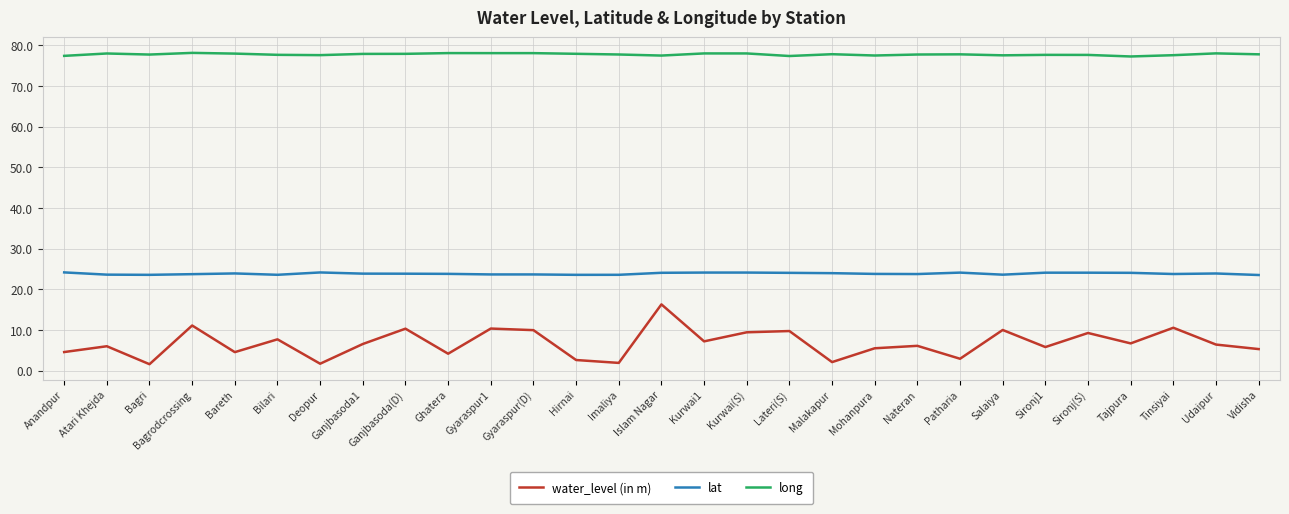

What is the spread (max minus min) of values at Mohanpura?

72.0